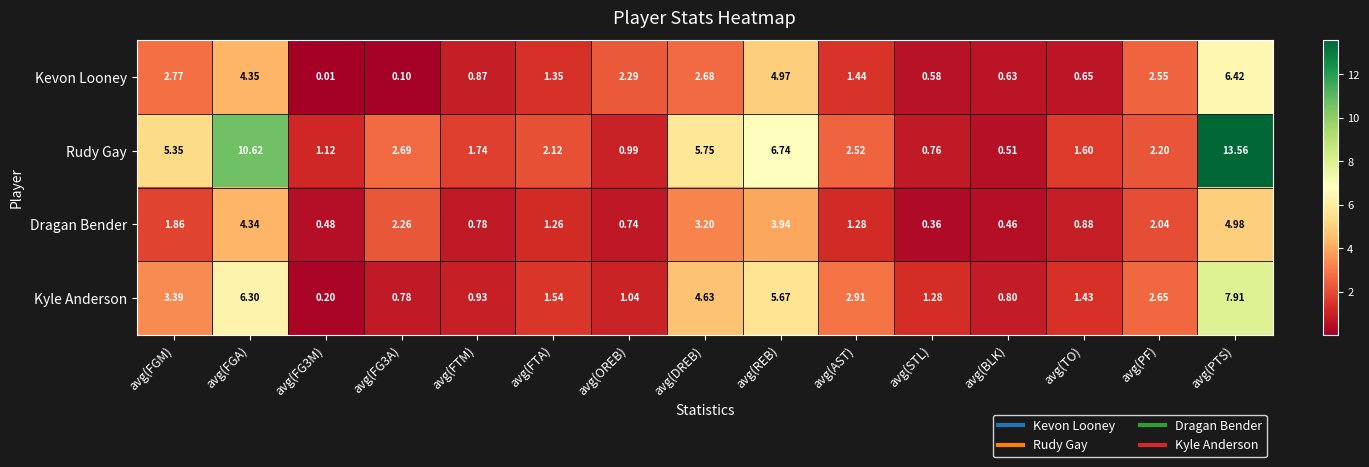

Which series has the widest spread of values?

Rudy Gay